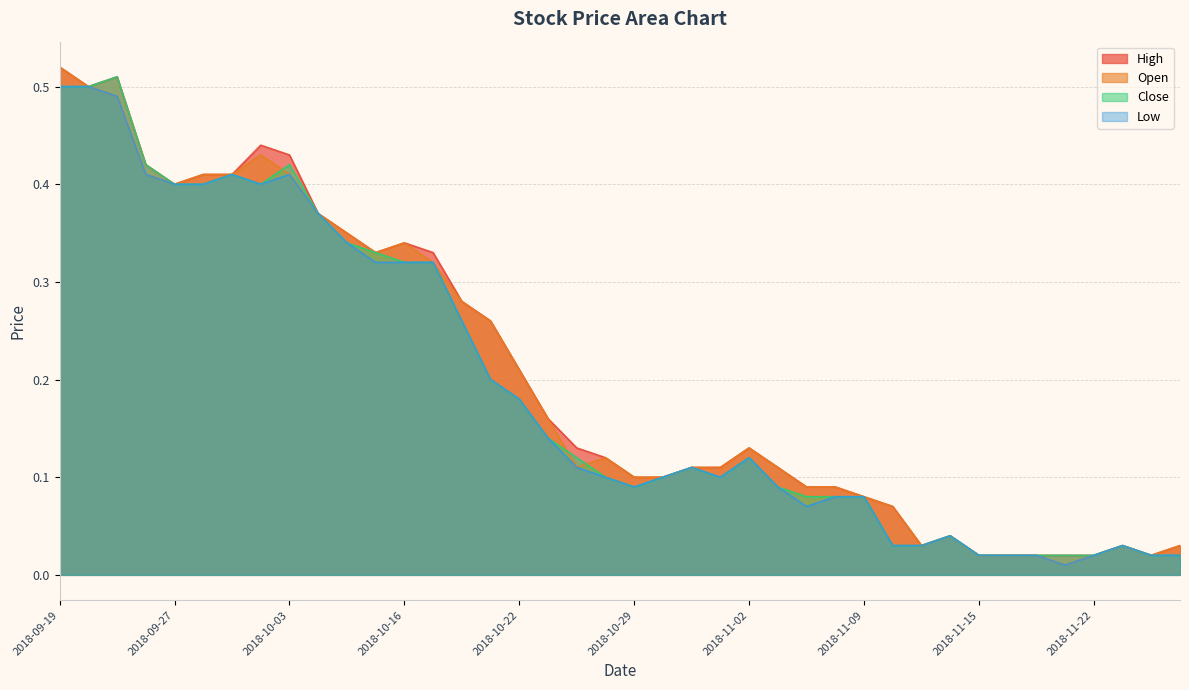

List the series in order of their peak value, highest first.

High, Open, Close, Low